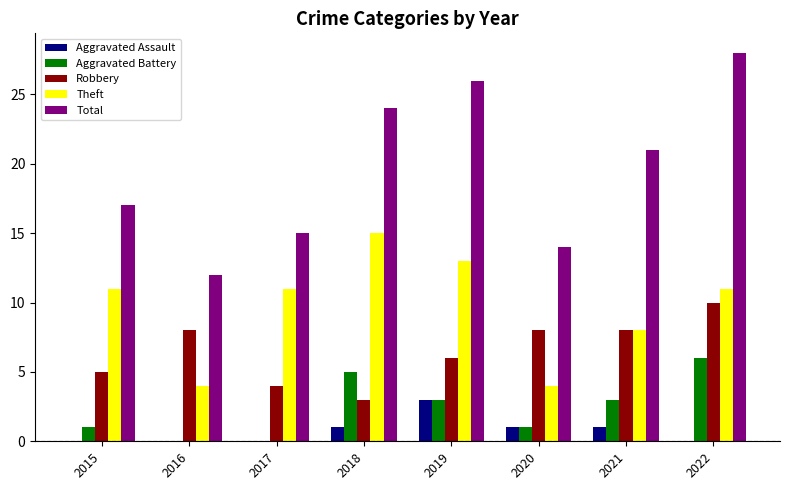

What is the highest value of the Robbery series?

10